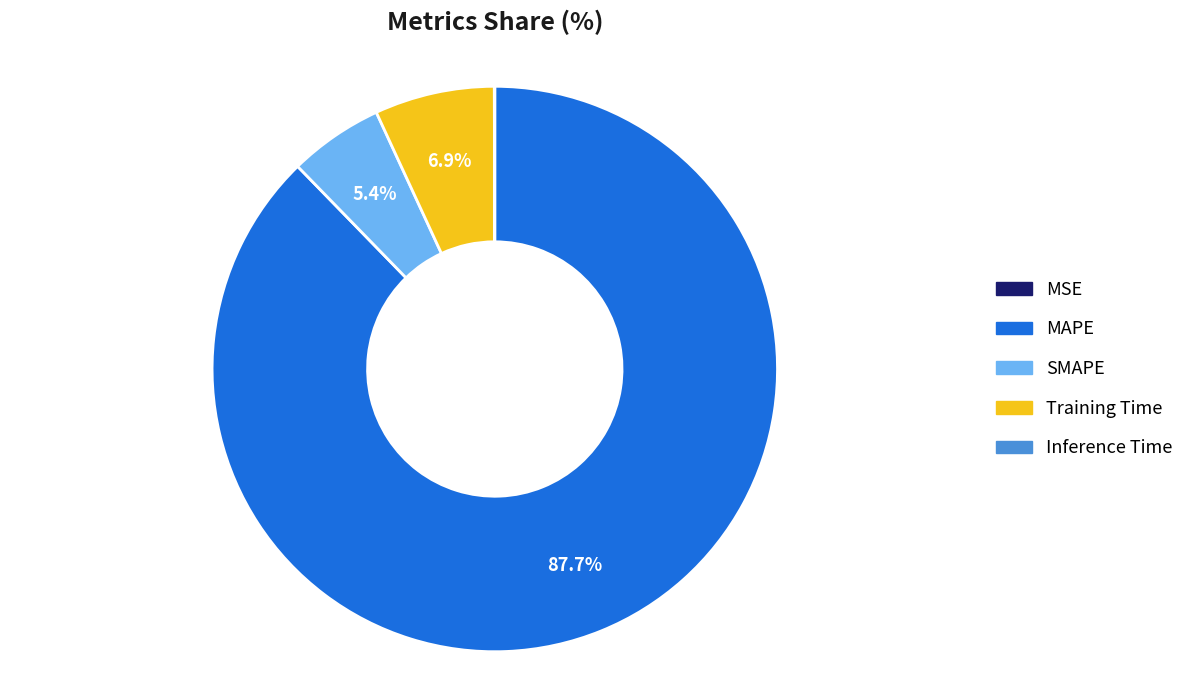

Which category has the biggest portion of the pie?

MAPE